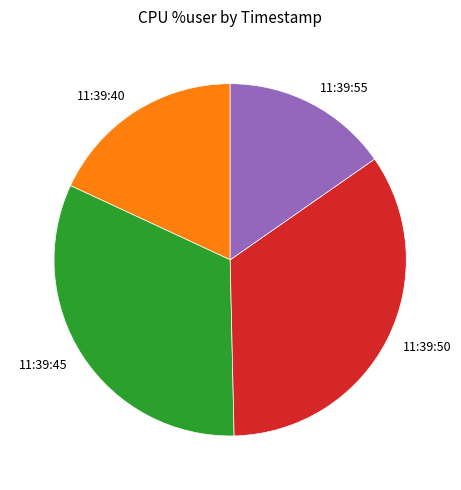

How many segments does this pie chart have?

4